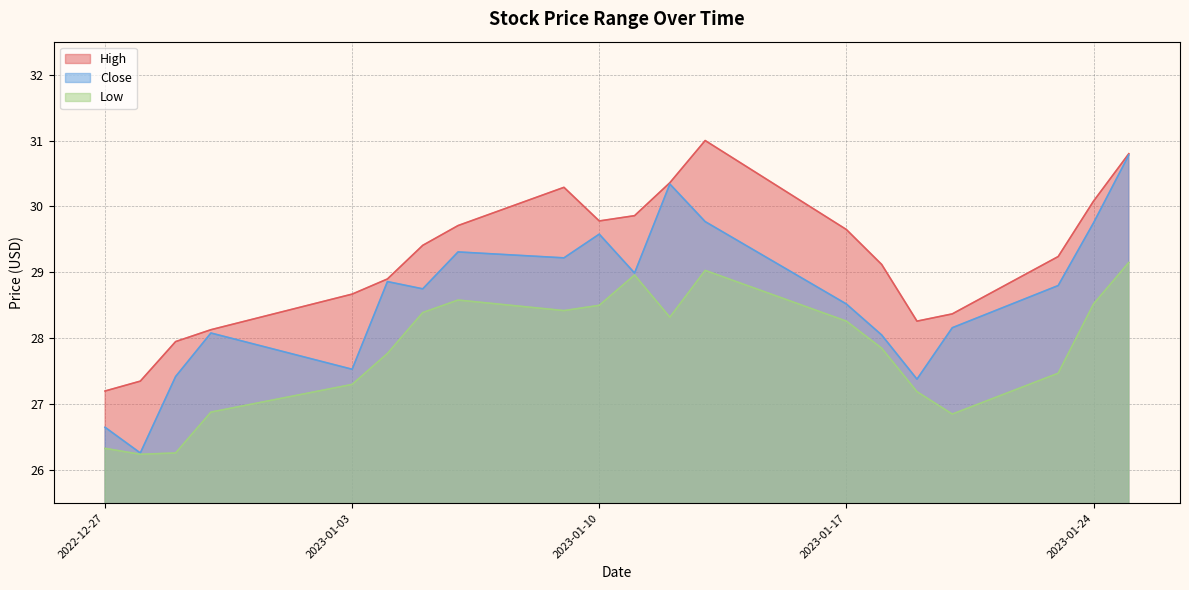

True or false: Low and Close cross at least once.

False